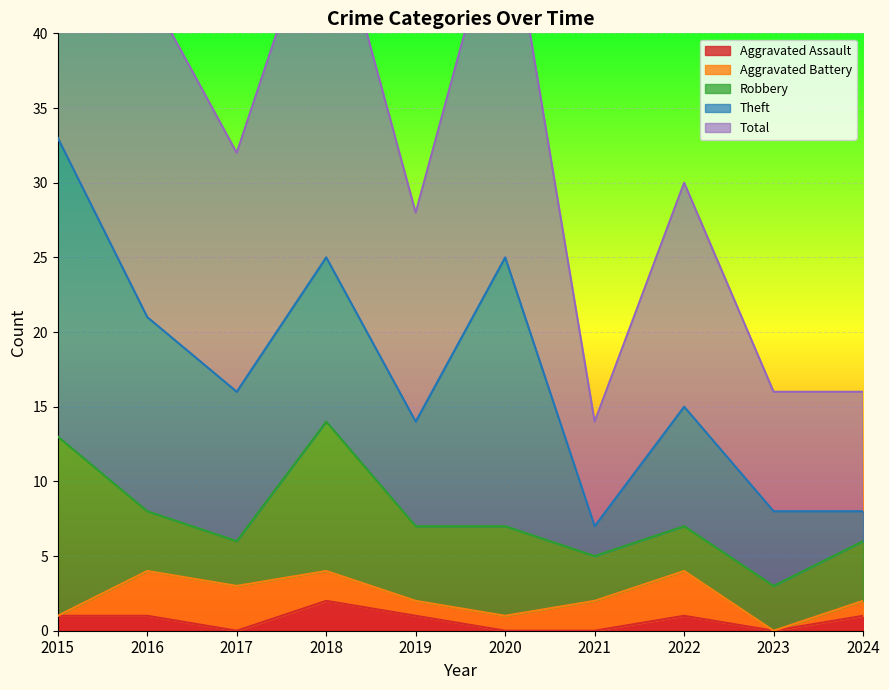

How many Aggravated Assault values are between 0 and 1?

9